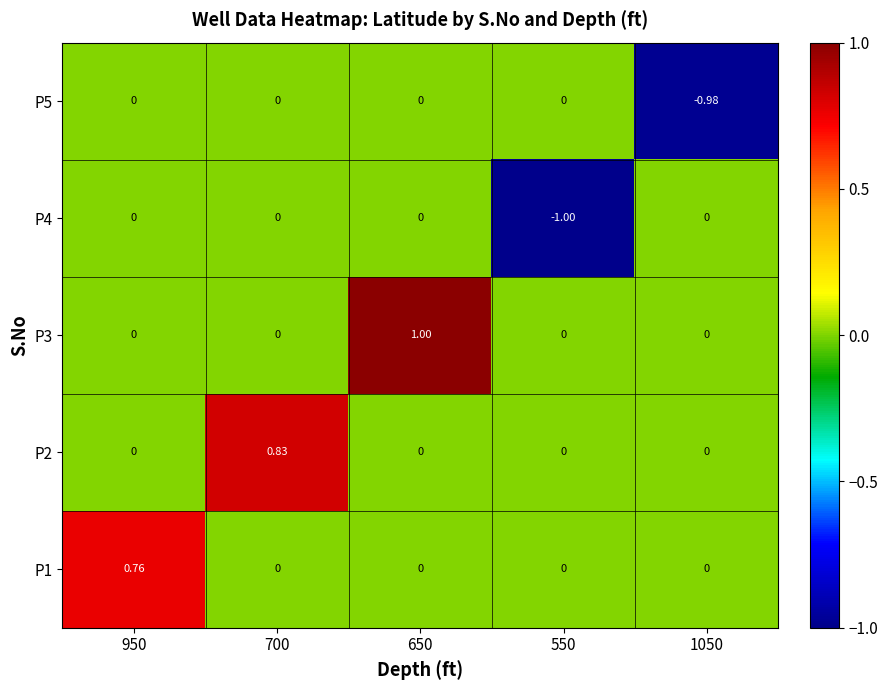

At which category is the sum across all series the highest?

650